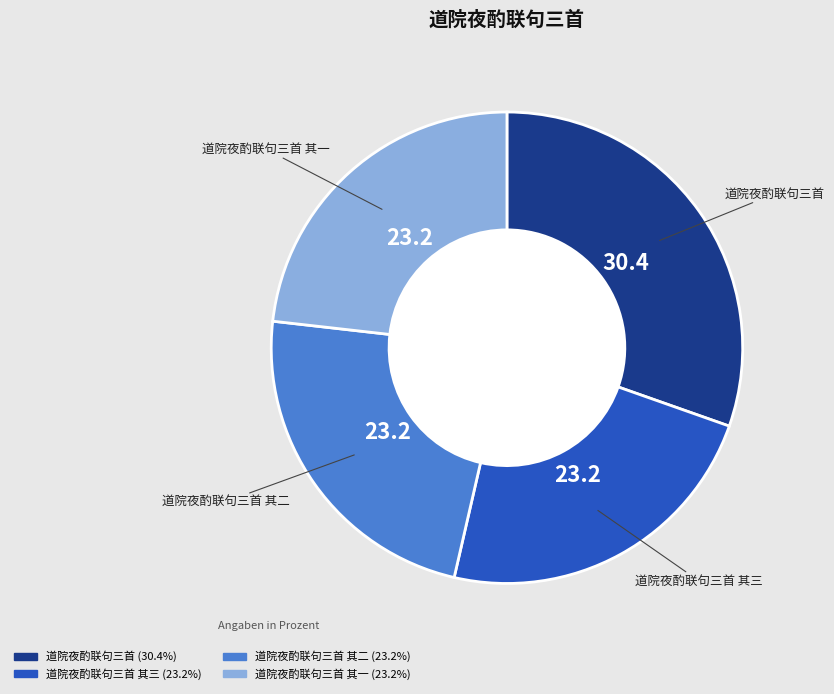

Does any single category account for the majority?

No